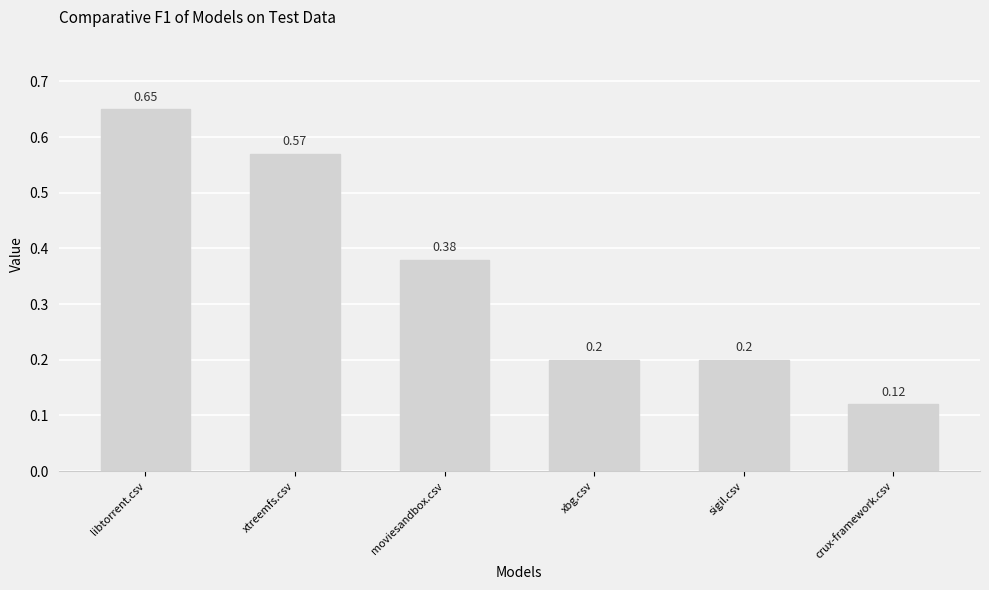

What is the label of the 1st bar from the right?

crux-framework.csv